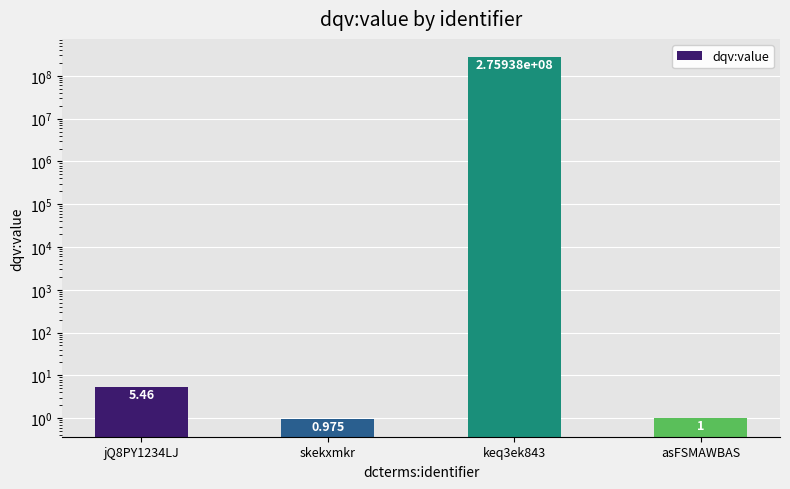

Are the bars grouped side by side (vs. stacked)?

No